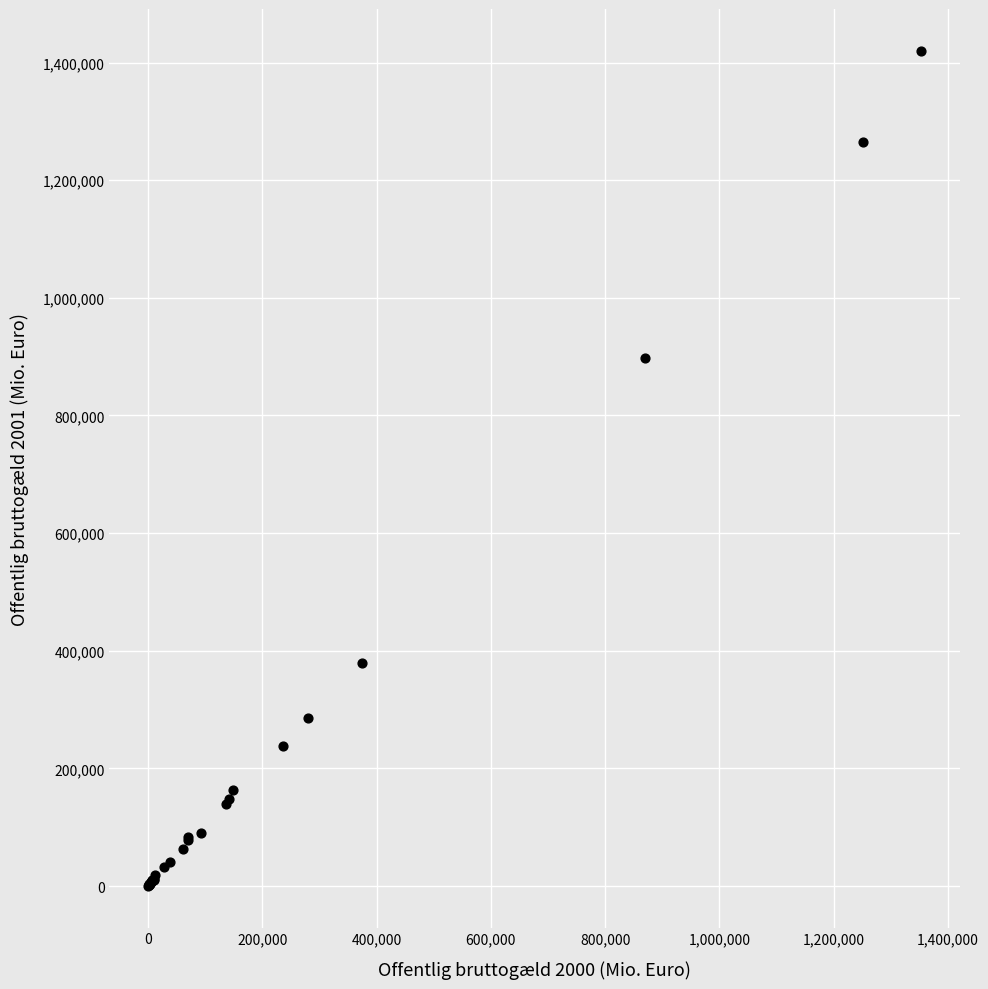

What Y value in the scatter plot is closest to 710180?

897446.0